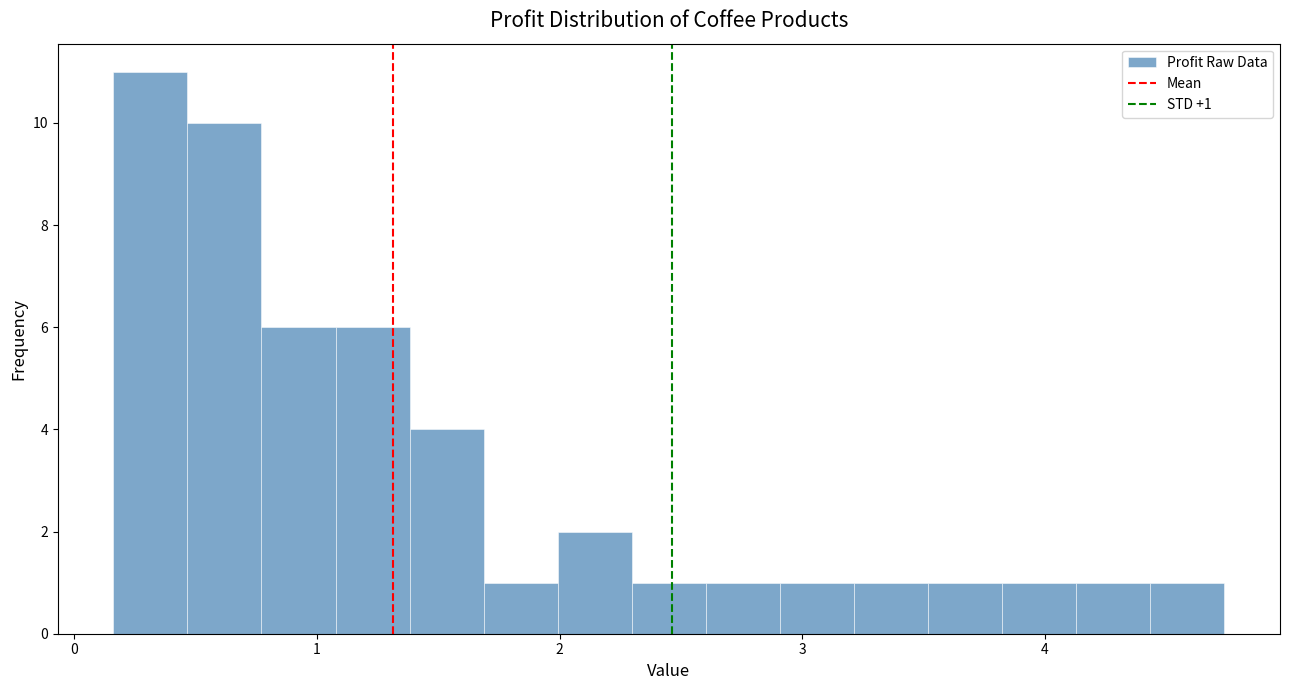

Around what value on the x-axis is the tallest bar? Give the approximate position of its centre, as read against the axis.

0.3